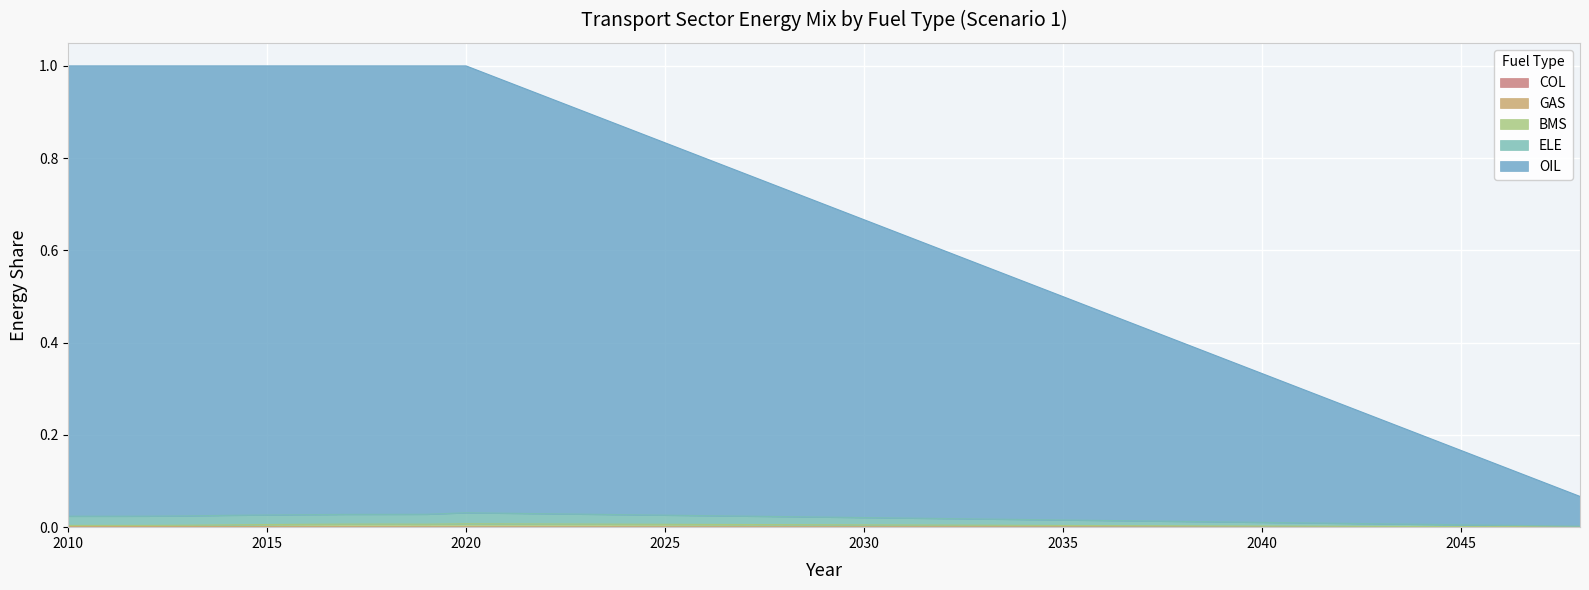

How many lines are shown in the chart?

5